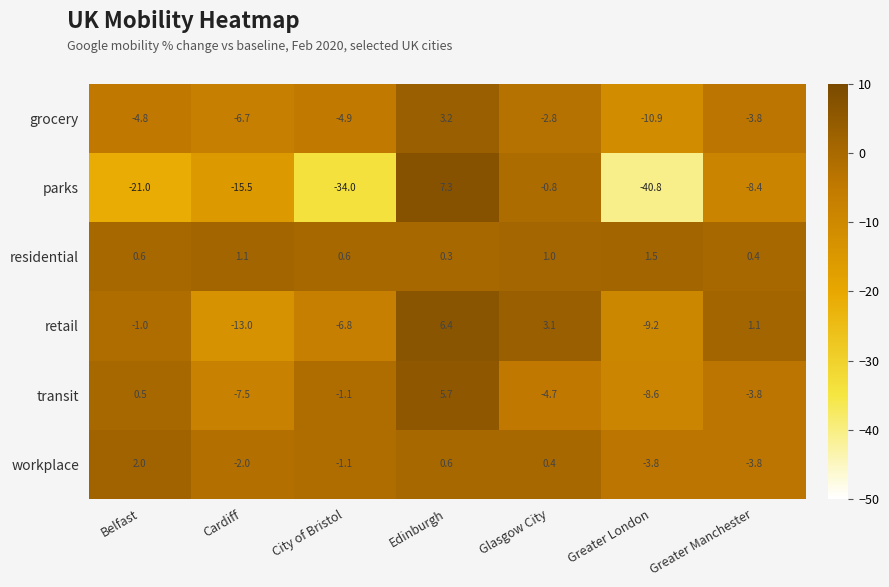

The workplace series shows 0.7 at Glasgow City. True or false?

False